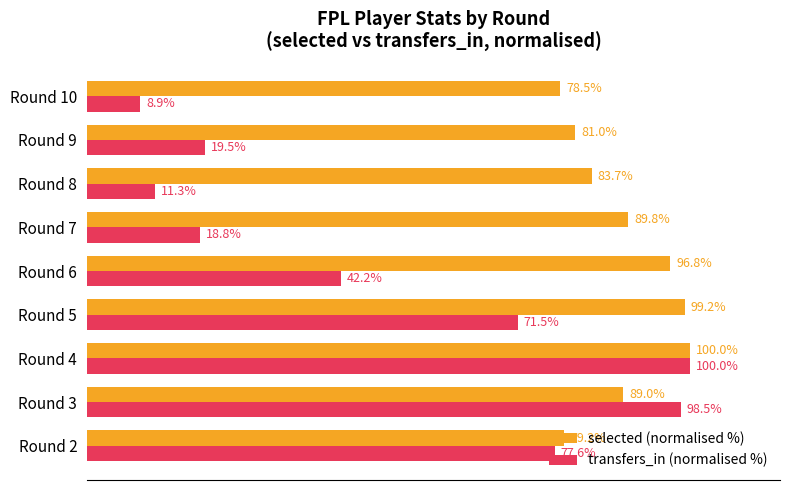

Which series has the widest spread of values?

transfers_in (normalised %)